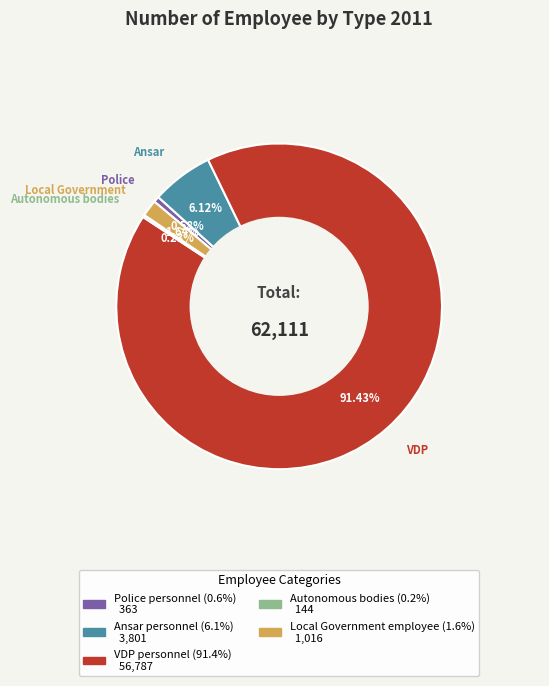

The Police personnel slice represents 11% of the pie. True or false?

False